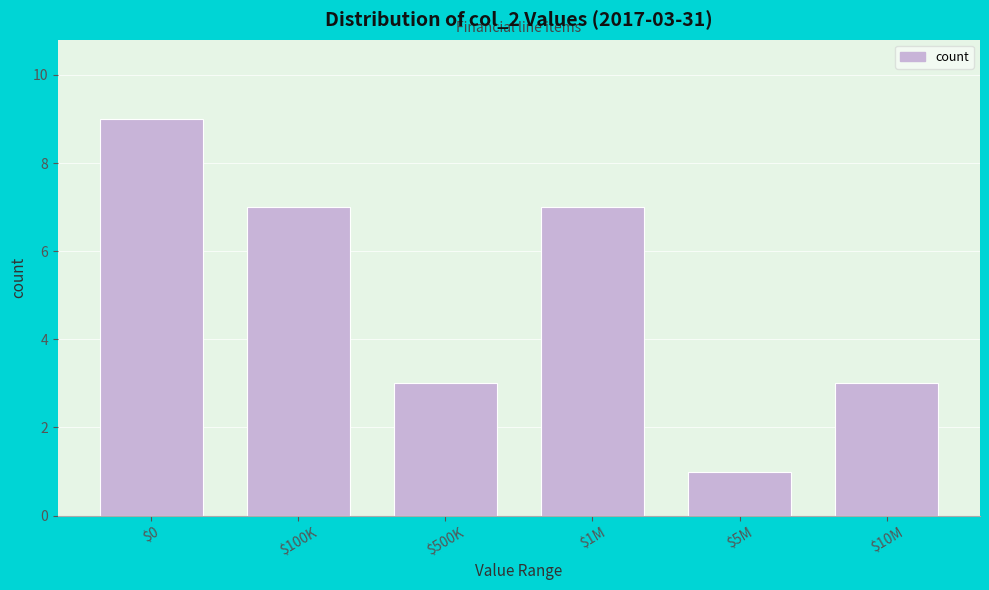

Reading left to right, extract all data points from this chart.

9	7	3	7	1	3